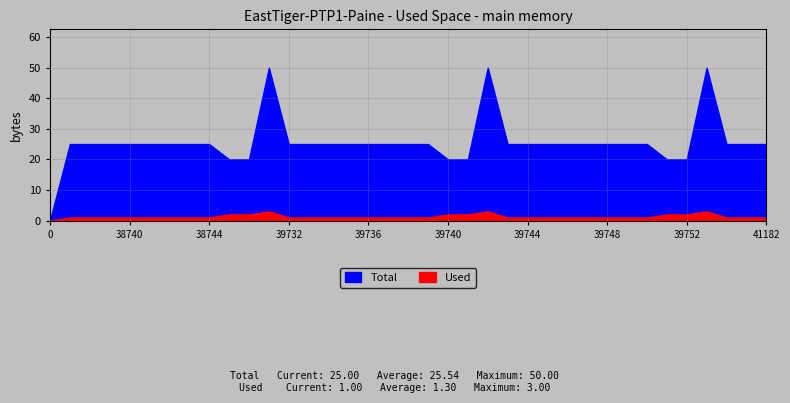

What is the value of the Total point at the 31st from the left?

25